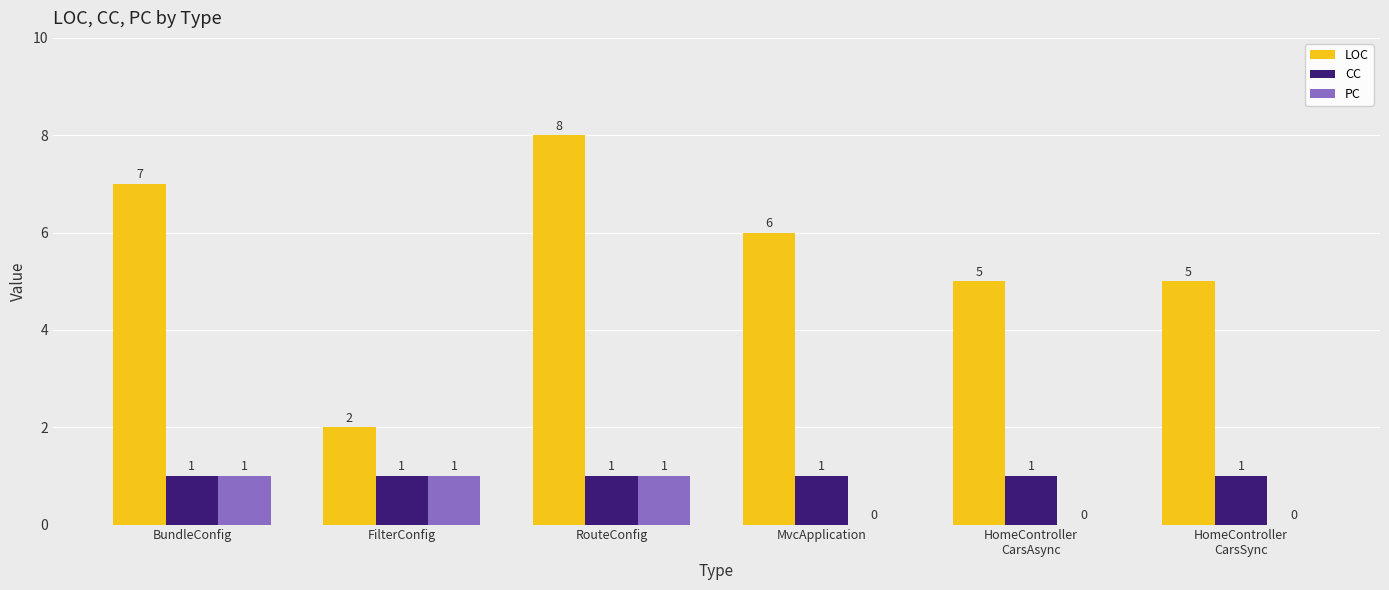

The value of PC at BundleConfig is 2. True or false?

False